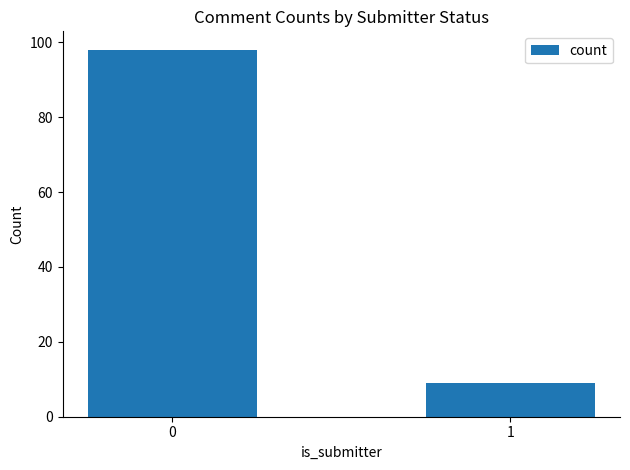

What is the difference between the values at 0 and 1?

89